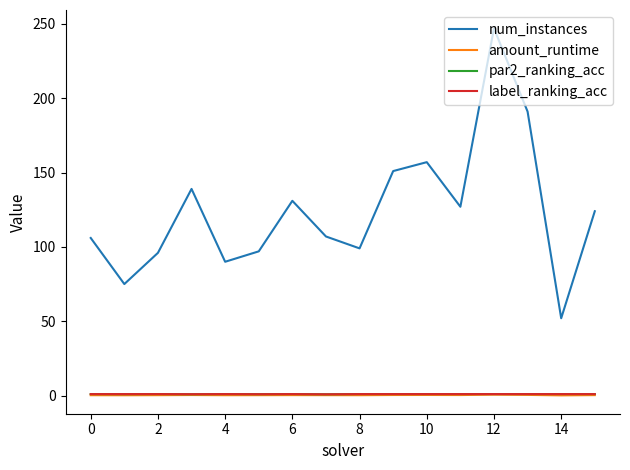

What are all the series names shown in the legend?

num_instances, amount_runtime, par2_ranking_acc, label_ranking_acc